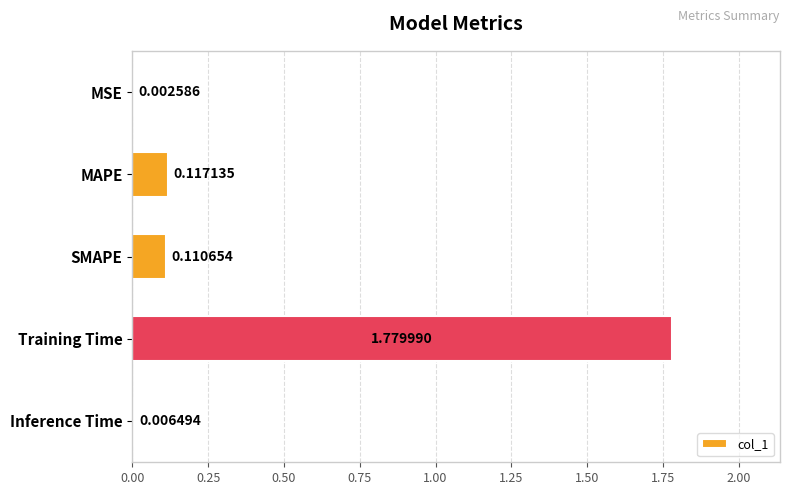

At which category does the chart reach its peak across all series?

Training Time